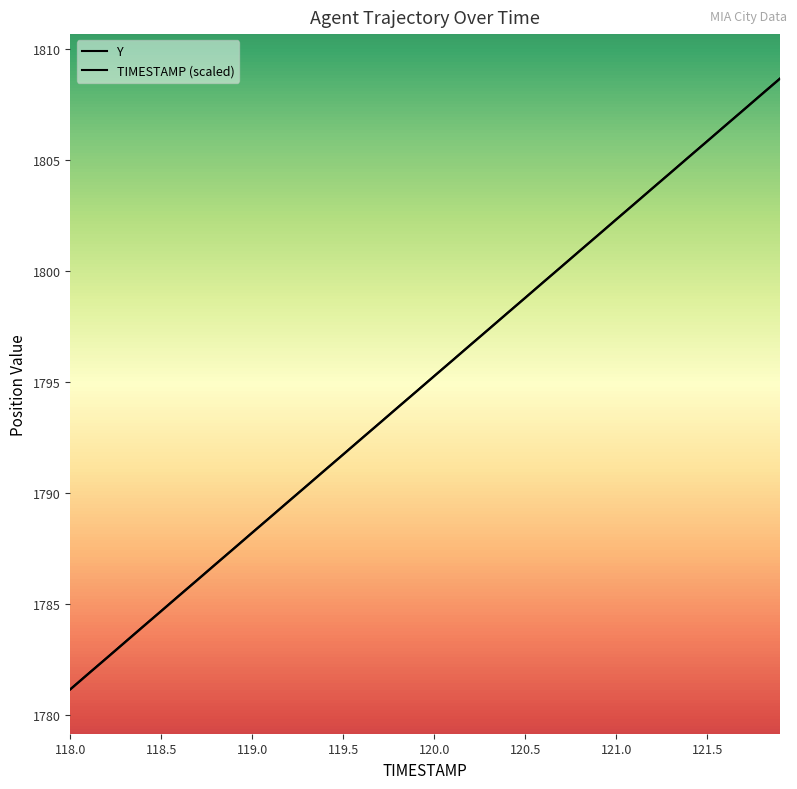

Which series has the largest total across all categories?

Y